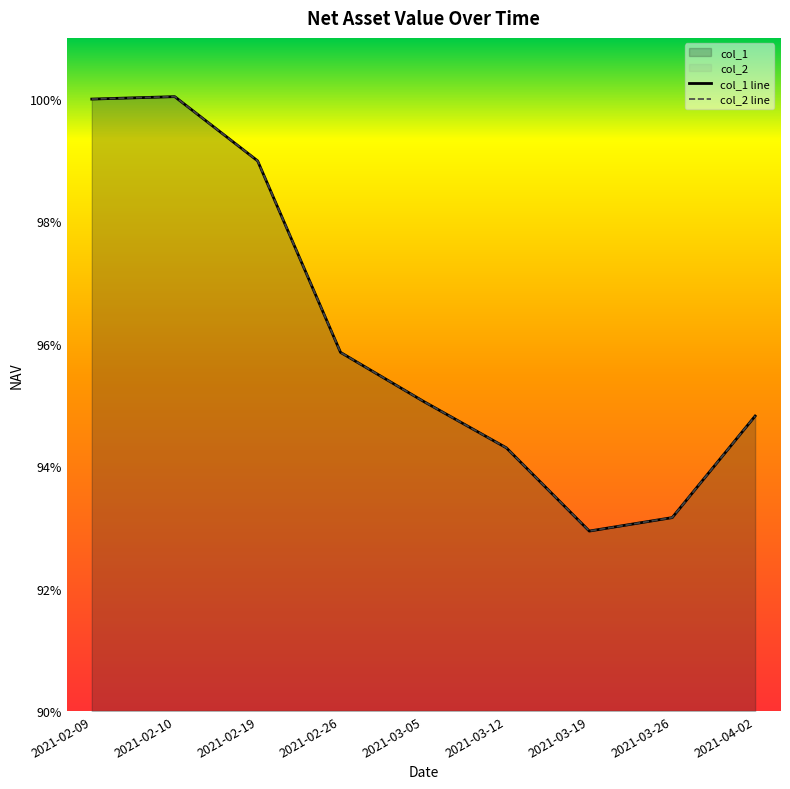

Which series has the largest range (max minus min)?

col_1 line